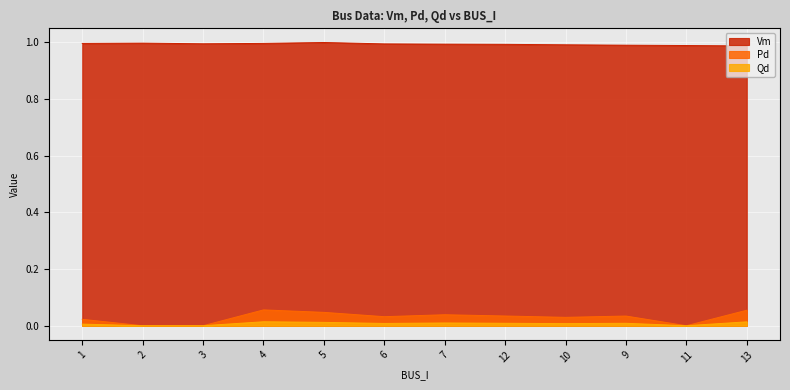

At which category does Qd reach its first local valley?

6